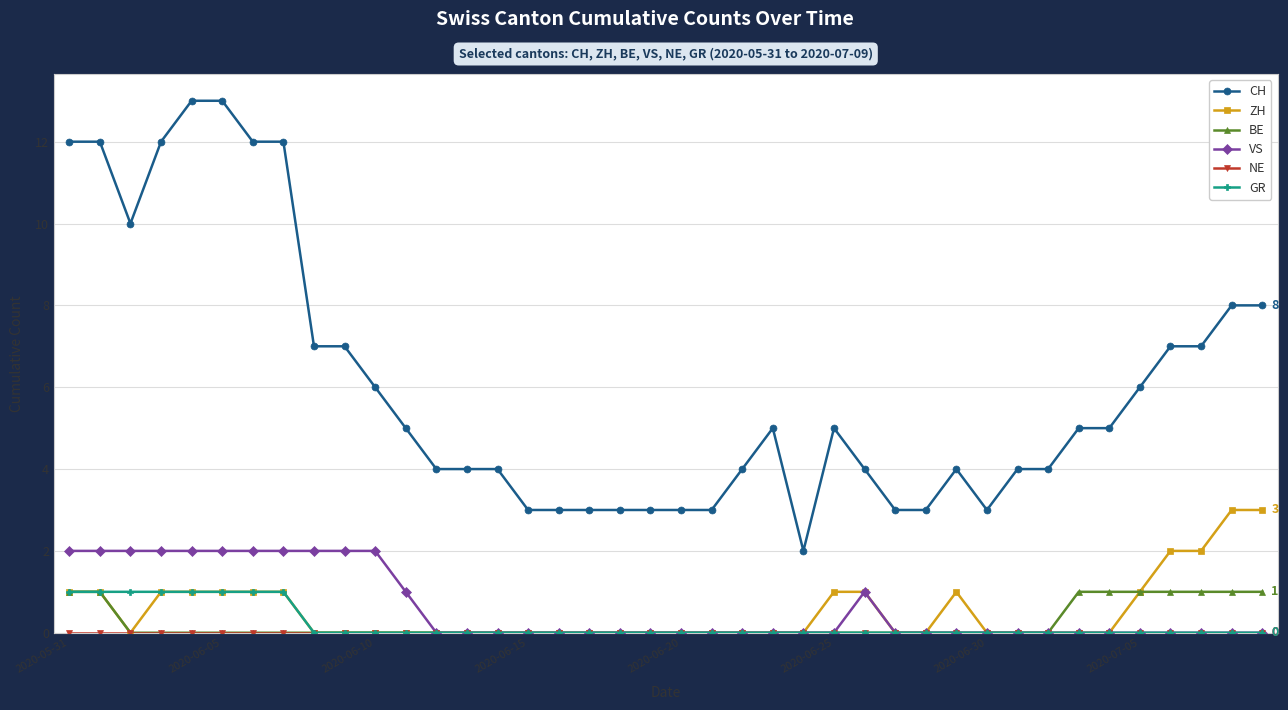

Which series has the largest total across all categories?

CH